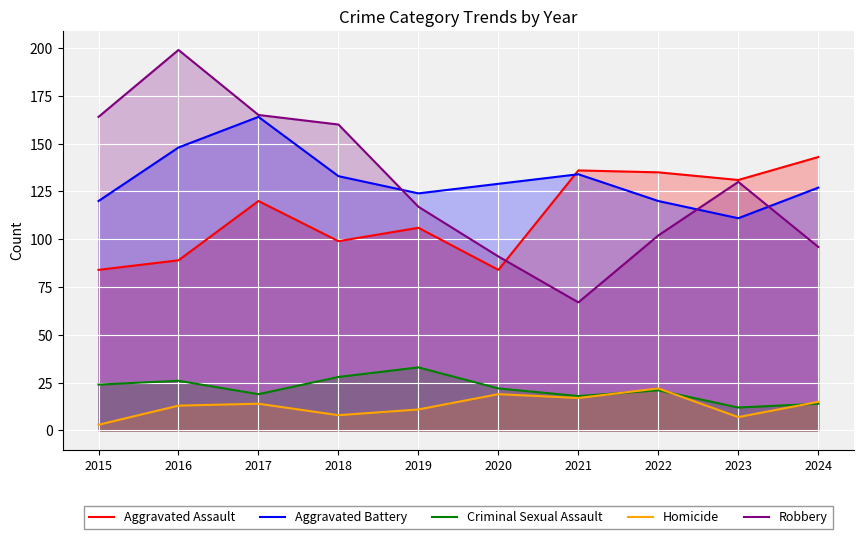

Read the Aggravated Battery value at 2020.

129